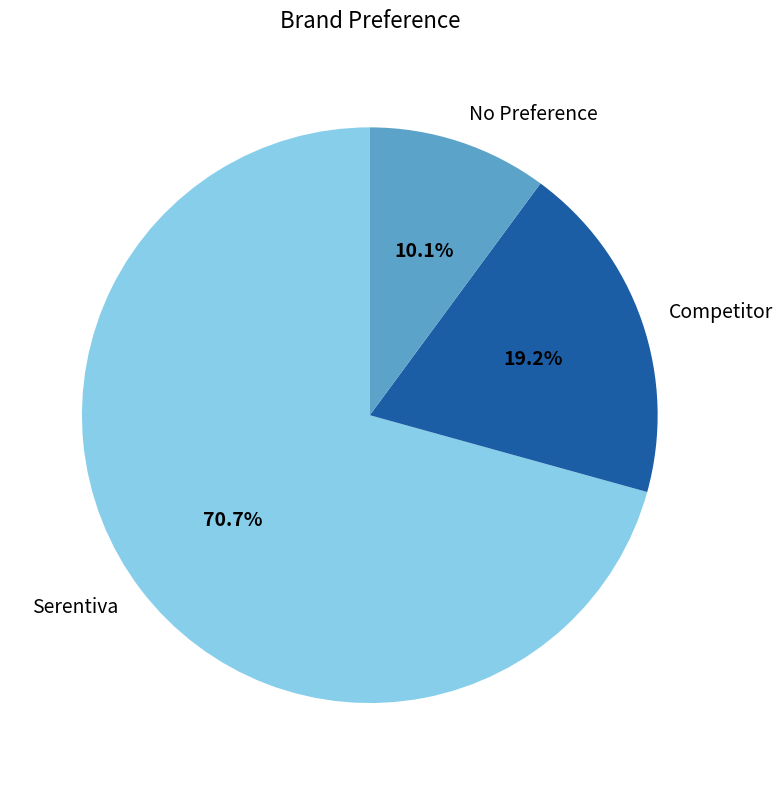

True or false: Competitor accounts for 19% of the total.

True